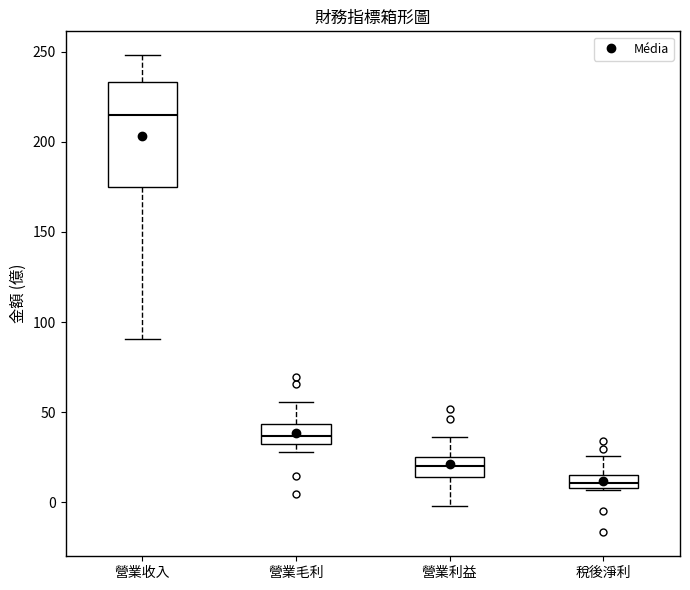

Where is the lower edge of the box for 營業利益 on the y-axis? The values are not printed on the chart, so give them approximately, as read against the axis.

15